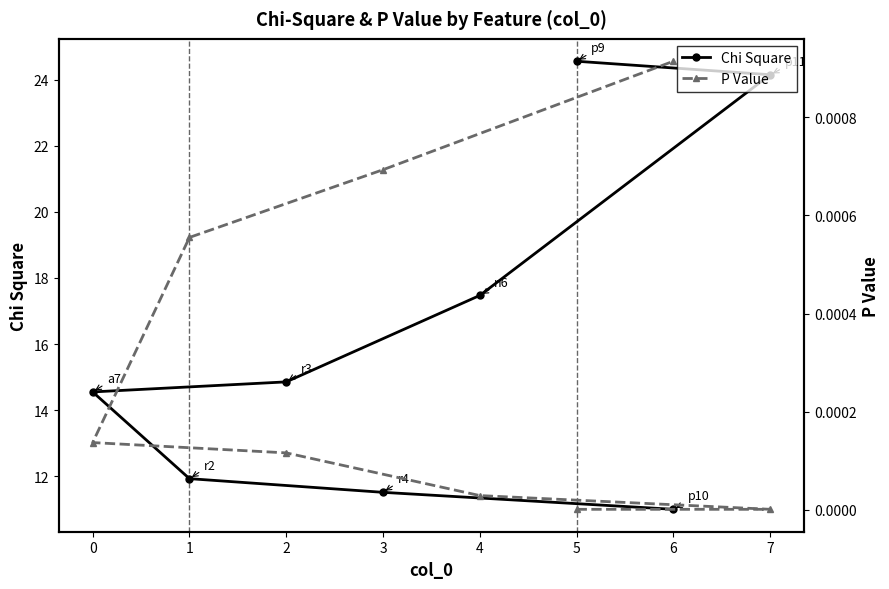

True or false: Chi Square has more than 2 points higher than both neighbors.

False